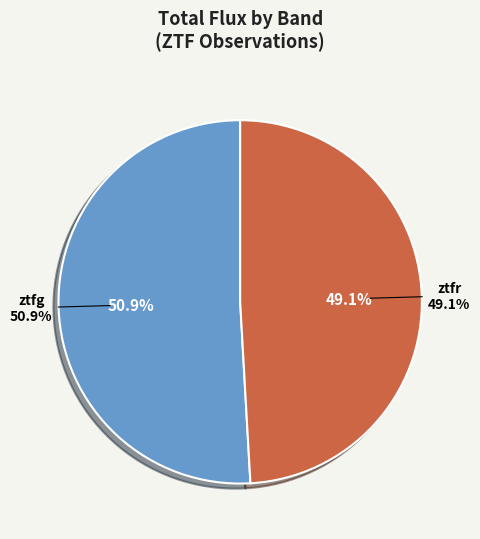

Does ztfr account for over 50% of the chart?

No